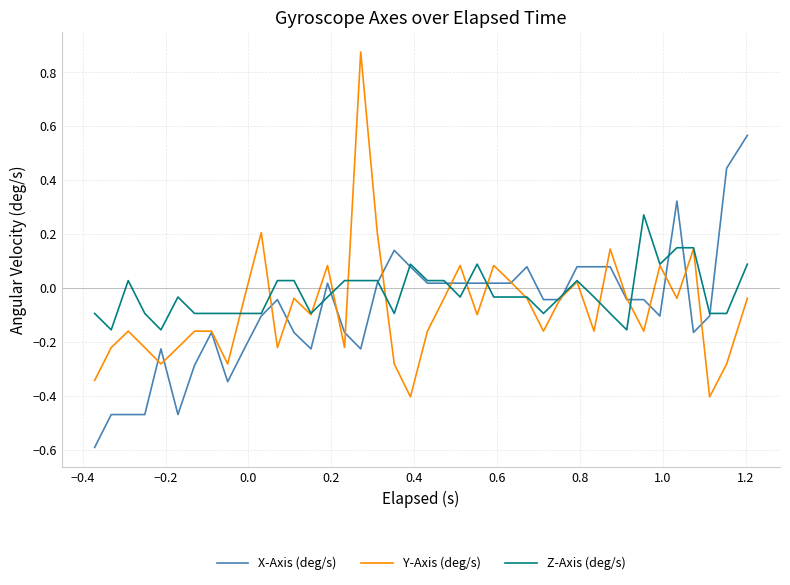

Which series has the largest total across all categories?

Z-Axis (deg/s)